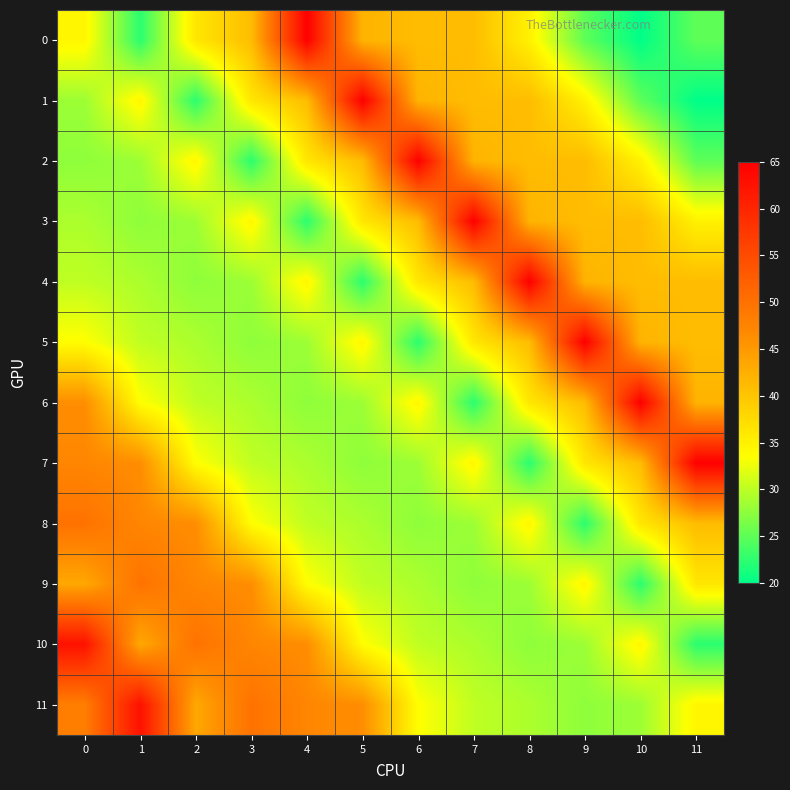

At 11, list the series in order from smallest to largest.

1, 10, 0, 2, 11, 3, 9, 4, 5, 8, 6, 7